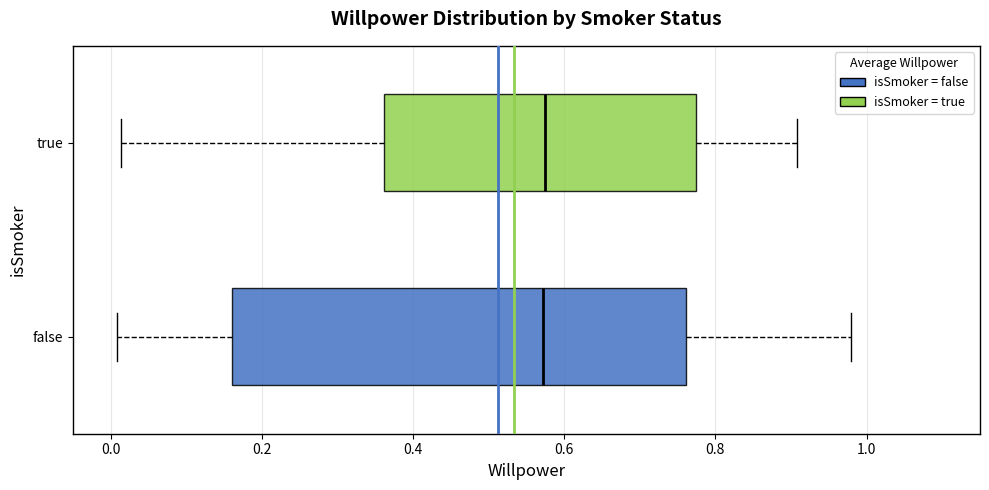

Reading bottom to top, read every box against the x-axis: the position of its median line, the range the box covers, and the ends of its whiskers. The values are not printed on the chart, so give them approximately, as read against the axis.

false: median 0.58, box 0.16 to 0.76, whiskers 0.00 to 0.98
true: median 0.58, box 0.36 to 0.78, whiskers 0.02 to 0.90